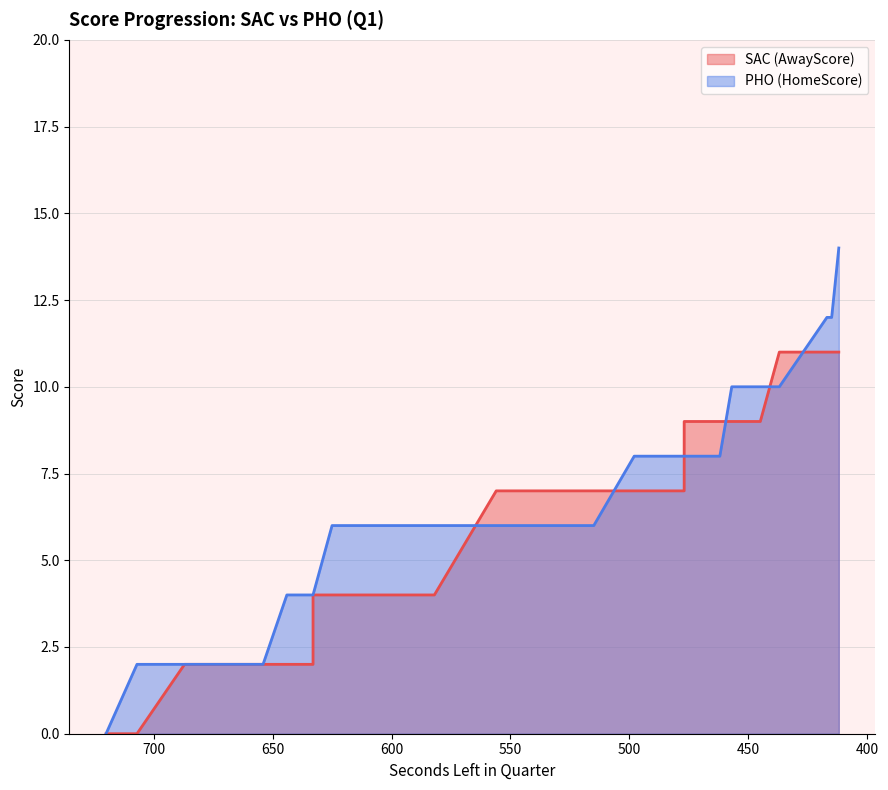

The value of HomeScore at 457 is 10. True or false?

True